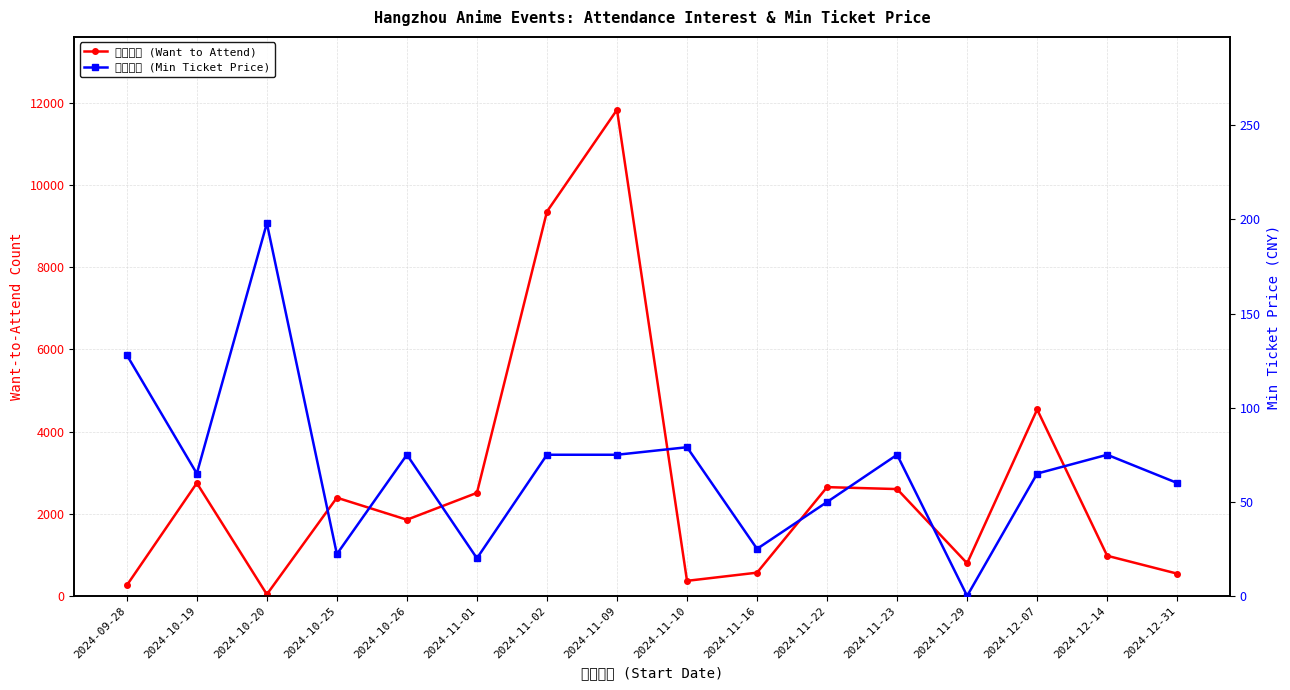

The 最低票价 (Min Ticket Price) series shows 83.7 at 2024-09-28. True or false?

False